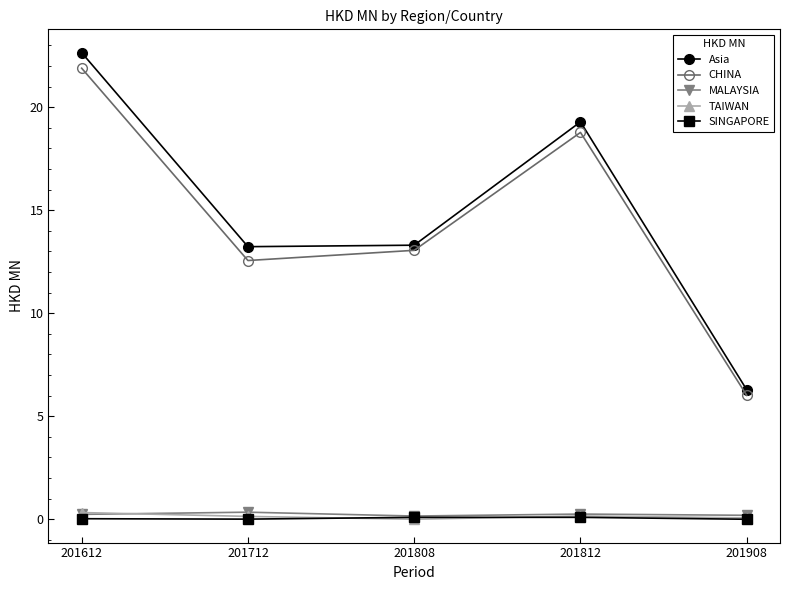

What is the difference between the highest and lowest values at 201808?

13.3